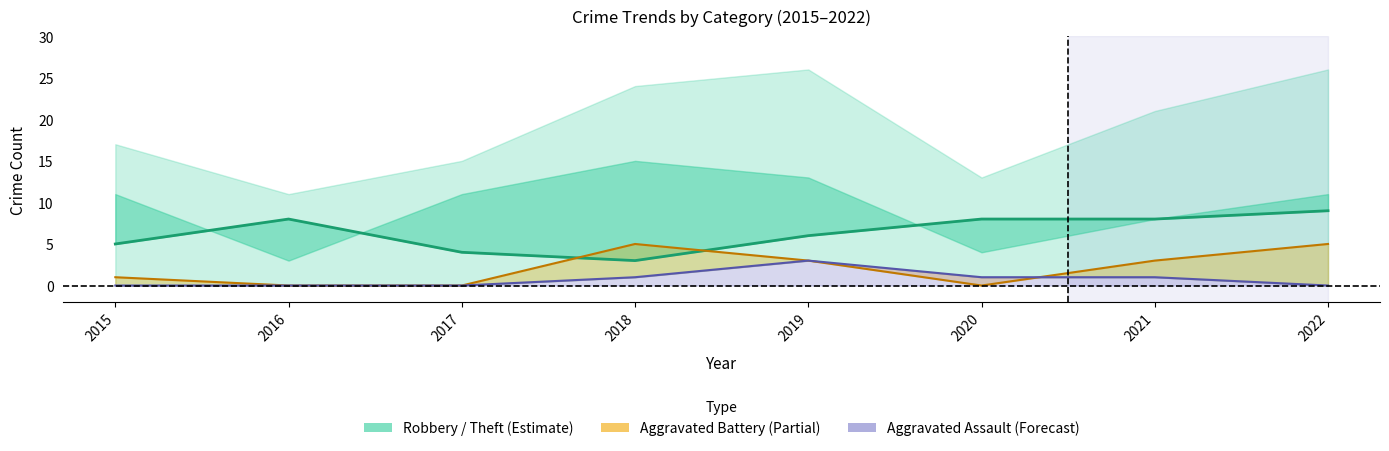

After their last crossing, which series has the higher values: Aggravated Battery line or Robbery?

Robbery